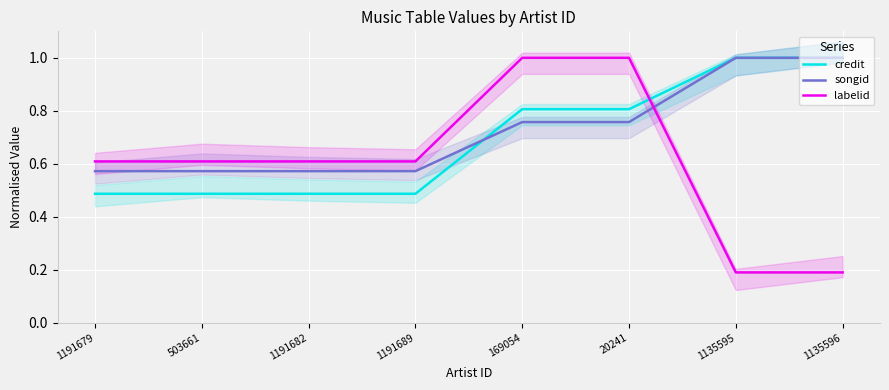

Reading right to left, transcribe all the data shown in this chart.

credit: 1.0	1.0	0.8	0.8	0.5	0.5	0.5	0.5
songid: 1.0	1.0	0.8	0.8	0.6	0.6	0.6	0.6
labelid: 0.2	0.2	1.0	1.0	0.6	0.6	0.6	0.6